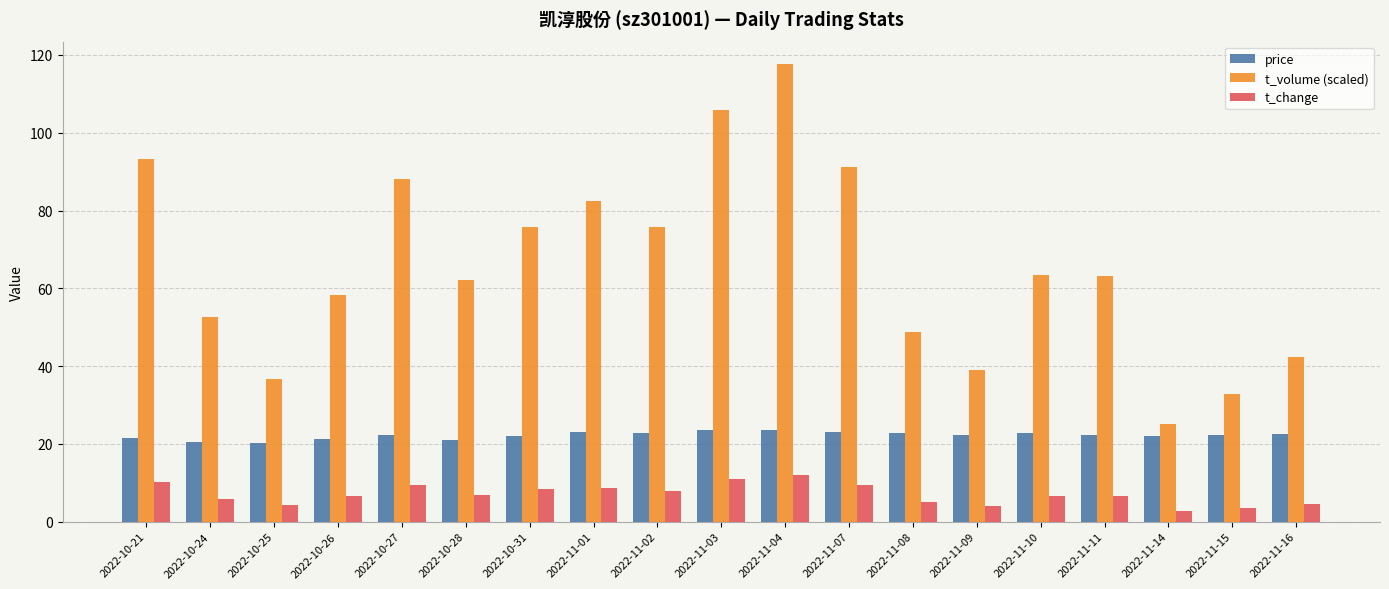

Which series has the largest total across all categories?

t_volume (scaled)